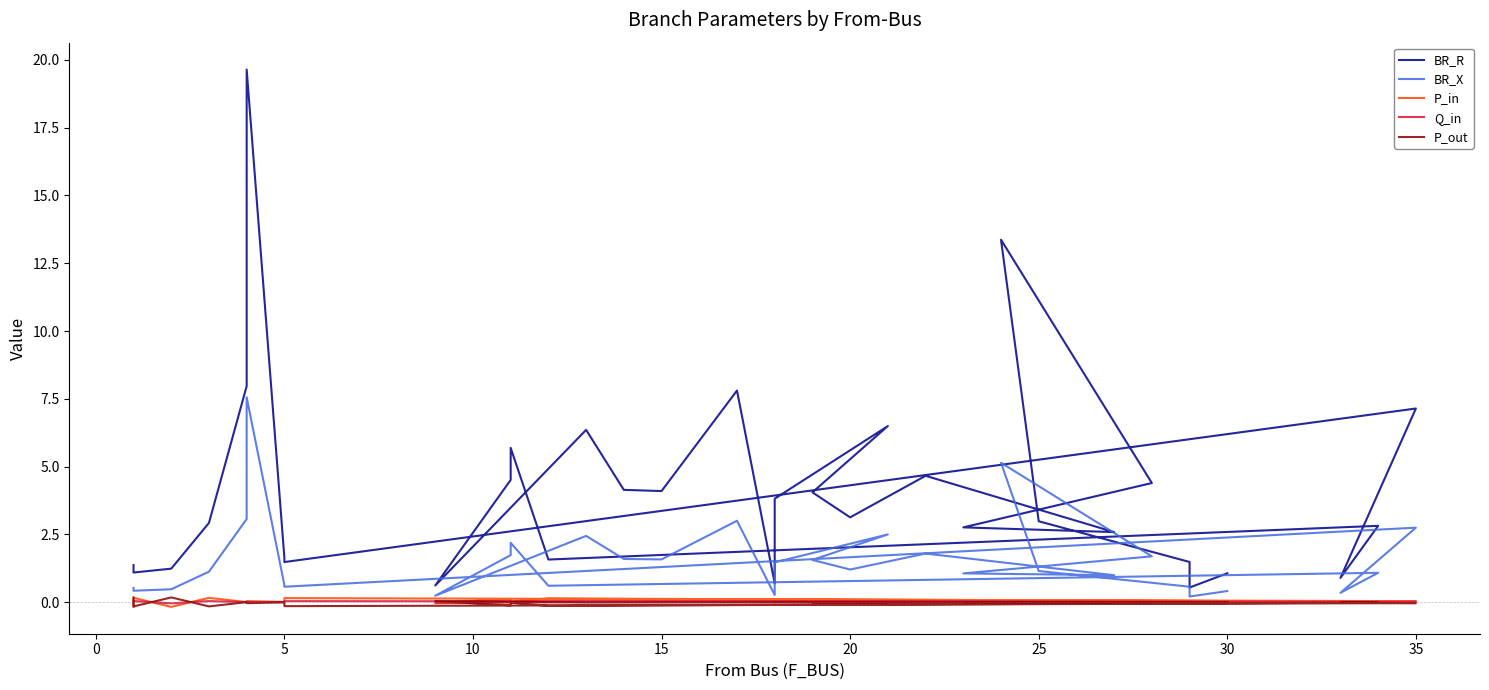

How many lines are shown in the chart?

5